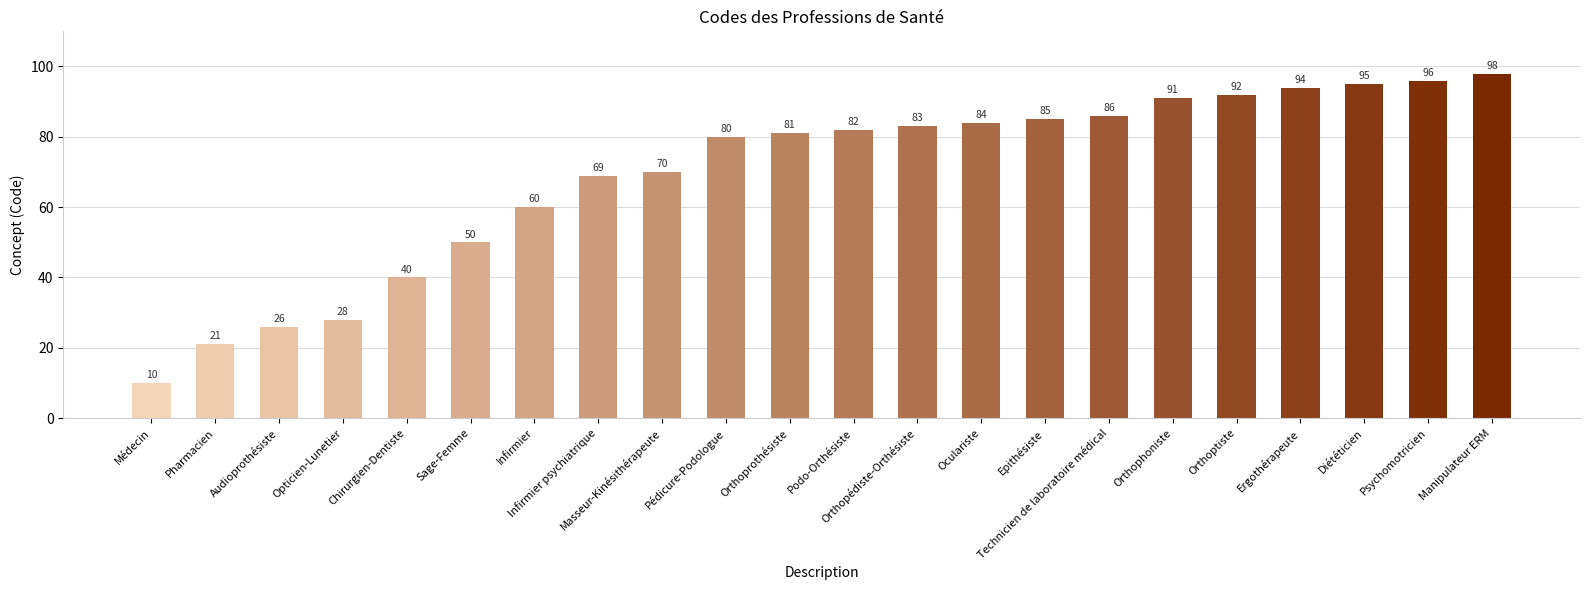

Reading right to left, extract all data points from this chart.

Manipulateur ERM=98	Psychomotricien=96	Diététicien=95	Ergothérapeute=94	Orthoptiste=92	Orthophoniste=91	Technicien de laboratoire médical=86	Epithésiste=85	Oculariste=84	Orthopédiste-Orthésiste=83	Podo-Orthésiste=82	Orthoprothésiste=81	Pédicure-Podologue=80	Masseur-Kinésithérapeute=70	Infirmier psychiatrique=69	Infirmier=60	Sage-Femme=50	Chirurgien-Dentiste=40	Opticien-Lunetier=28	Audioprothésiste=26	Pharmacien=21	Médecin=10